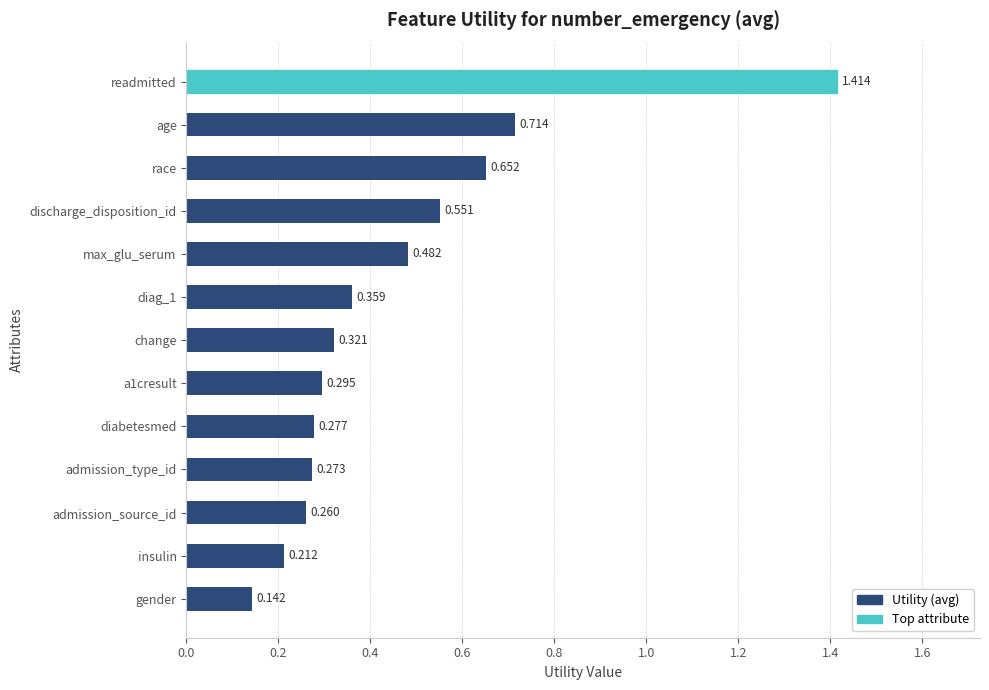

Which has a higher value, admission_type_id or insulin?

admission_type_id